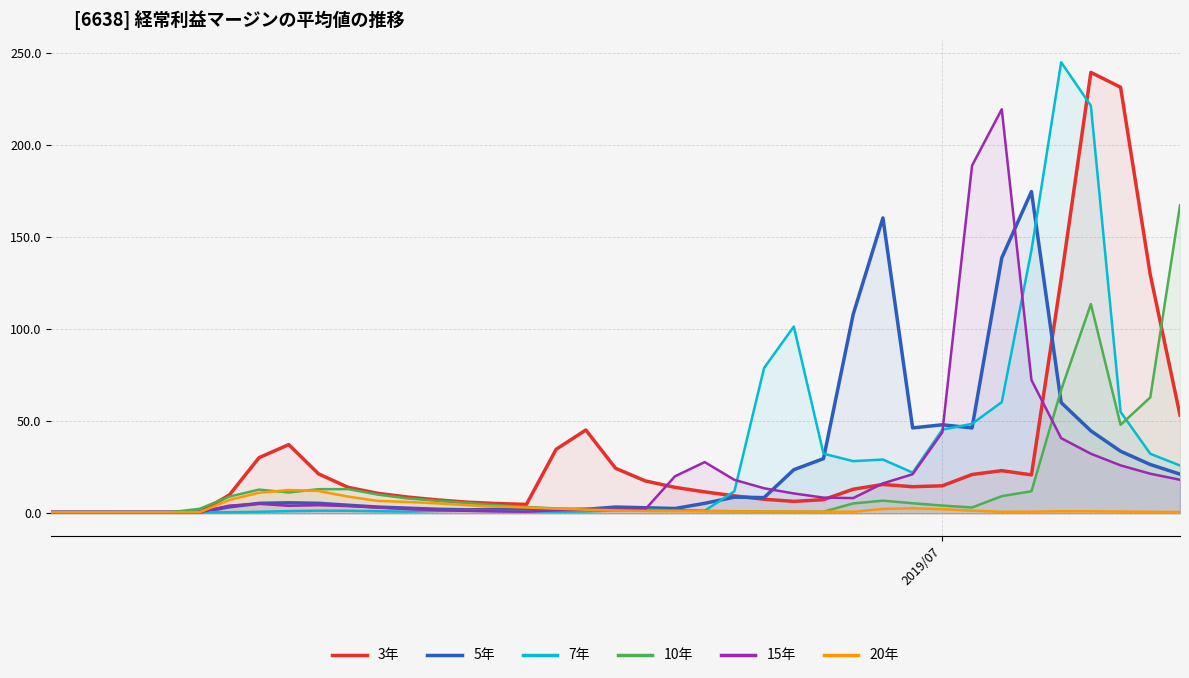

What is the highest value of the 3年 series?

239.3